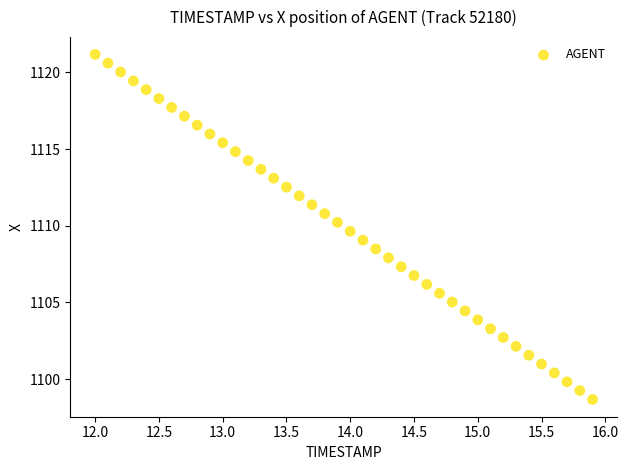

What is the range of Y values (max minus min)?

22.5